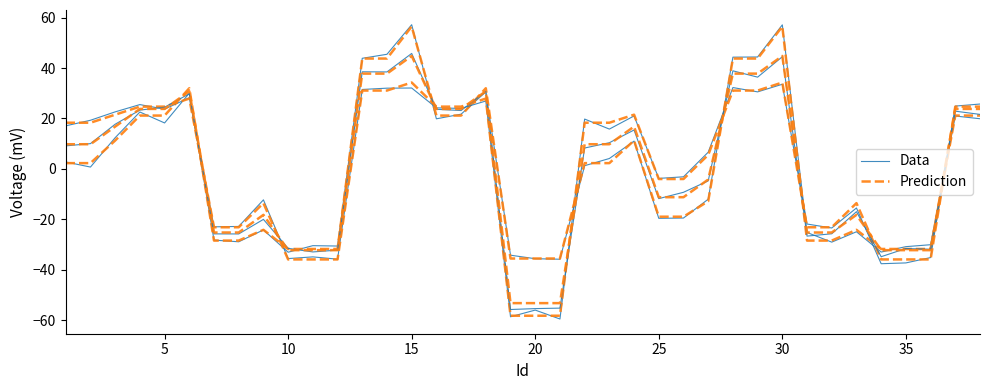

How many interior local peaks does the Prediction series have?

7